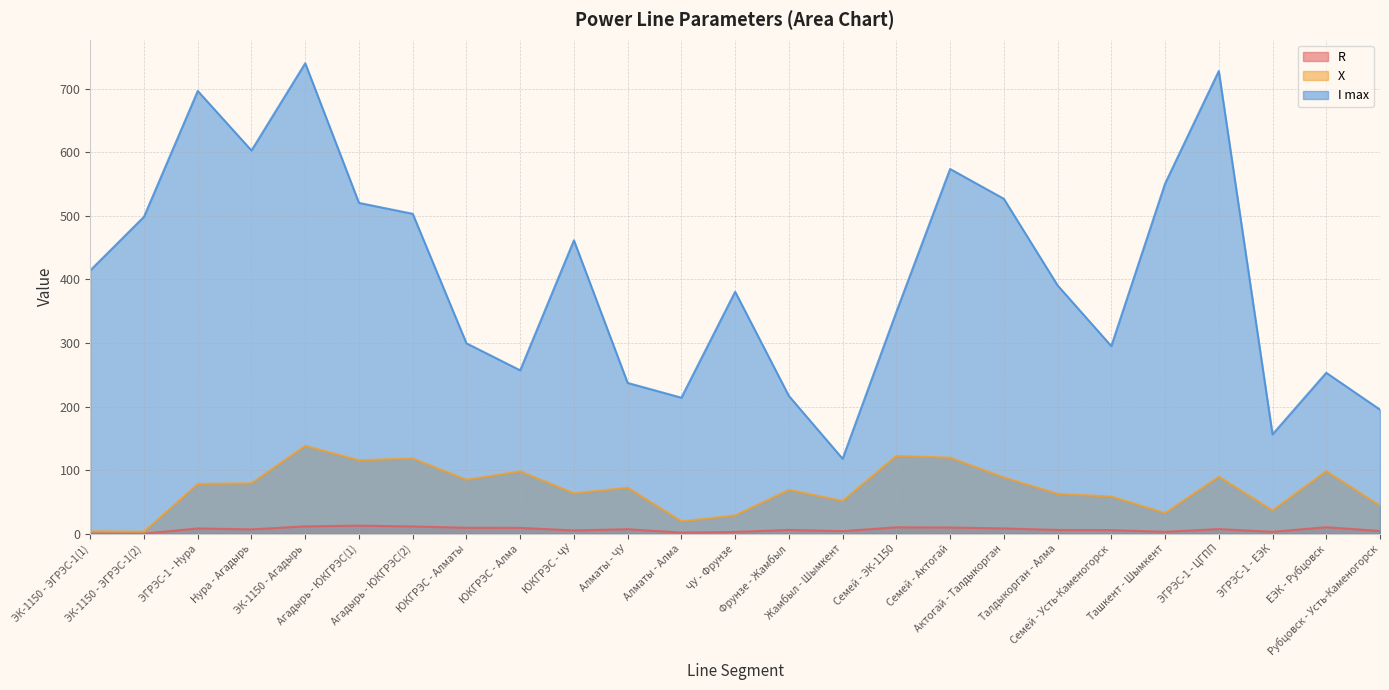

Is the value of R at ЭГРЭС-1 - ЕЭК greater than the value of I max at Актогай - Талдыкорган?

No